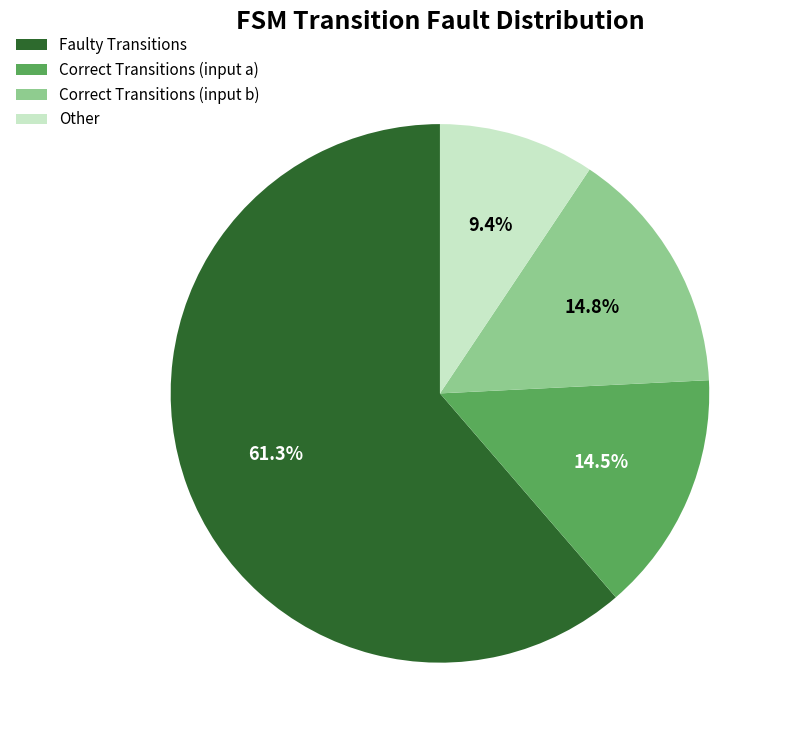

Which has a higher value, Faulty Transitions or Correct Transitions (input a)?

Faulty Transitions